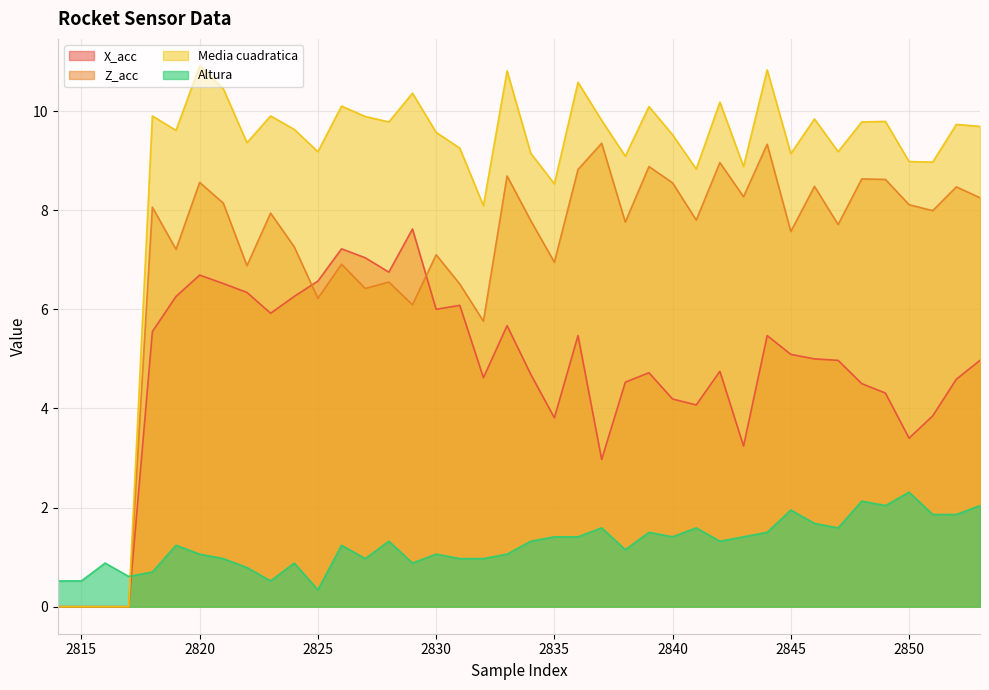

What is the spread (max minus min) of values at 2827?

8.9